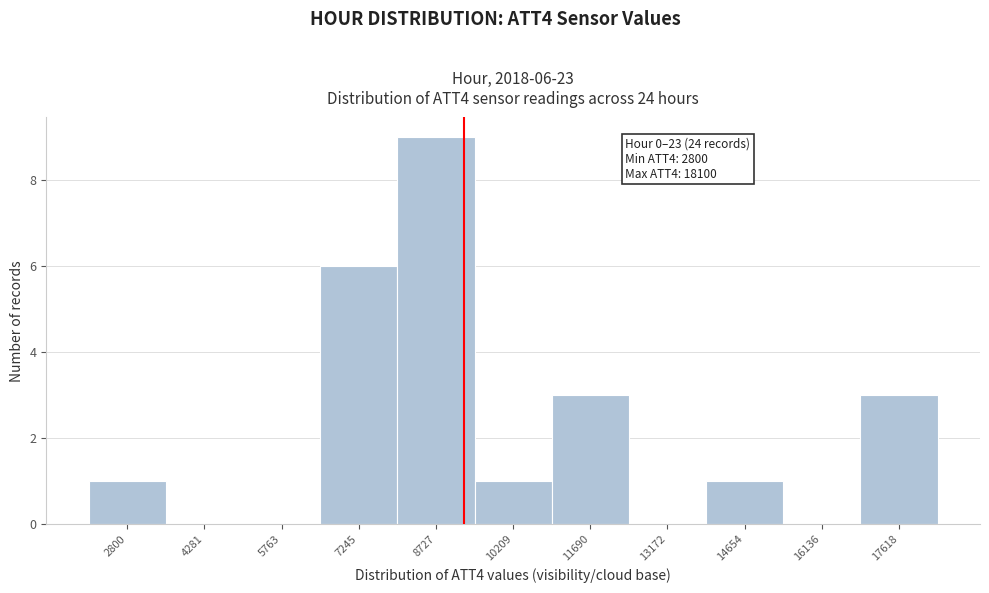

Reading right to left, list all the values displayed in this chart.

17618=3	16136=0	14654=1	13172=0	11690=3	10209=1	8727=9	7245=6	5763=0	4281=0	2800=1